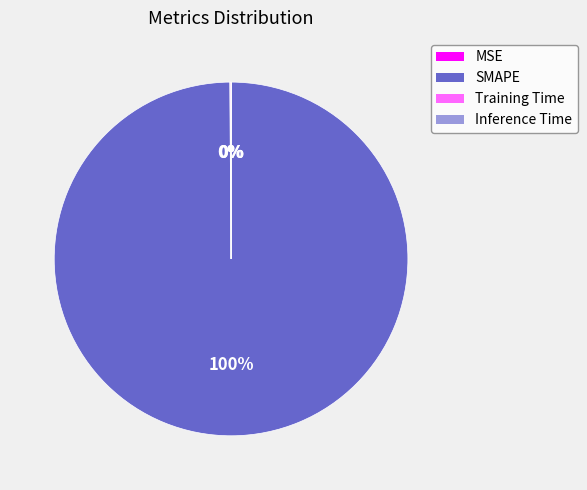

What is the majority slice?

SMAPE